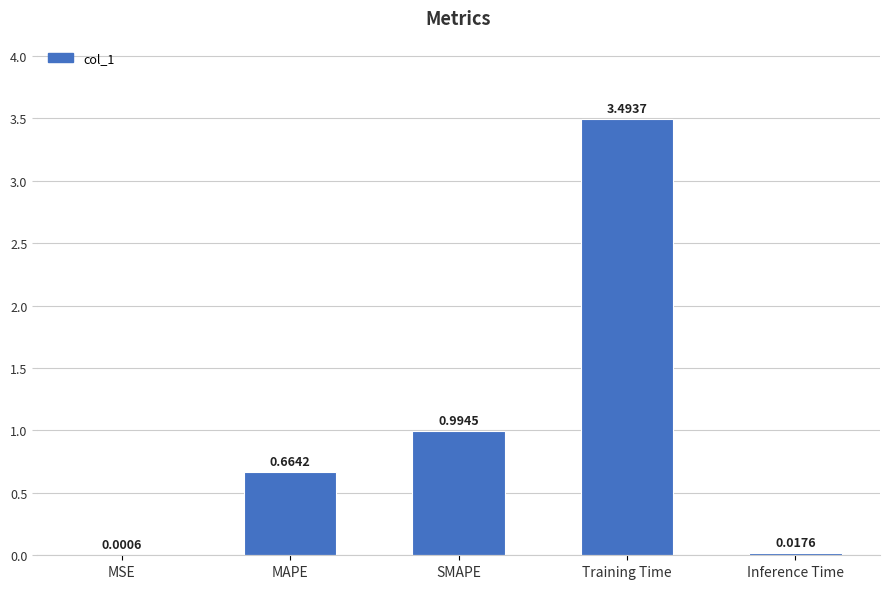

Between MAPE and SMAPE, which is larger?

SMAPE